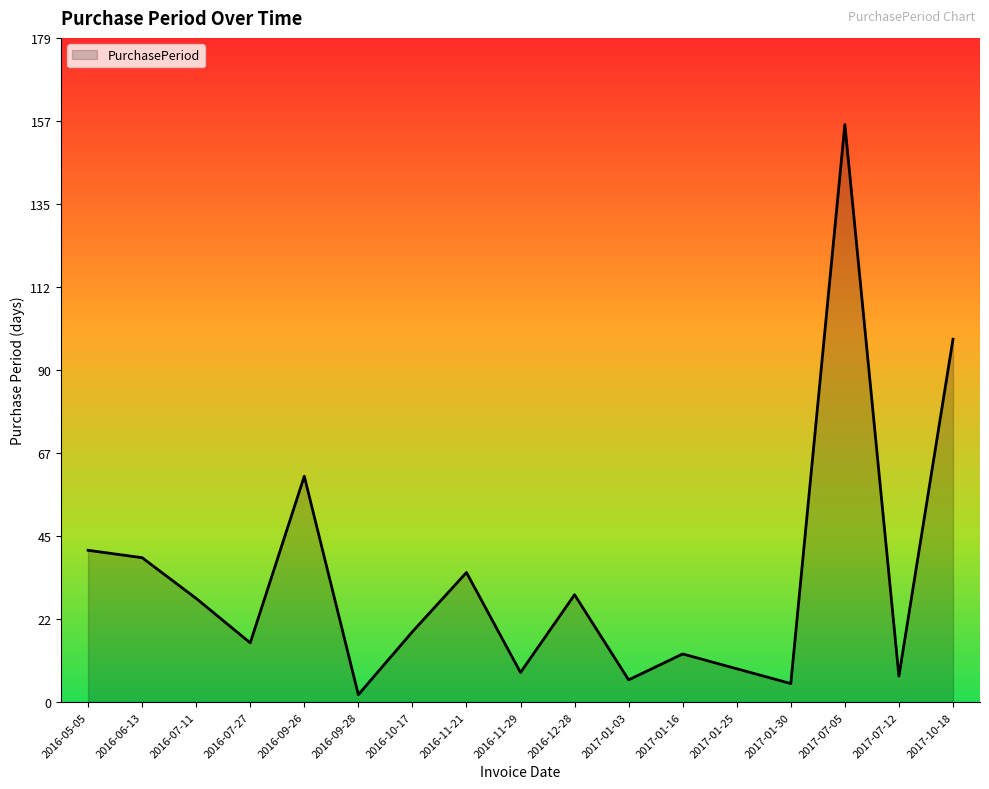

Does the chart have visible grid lines?

No